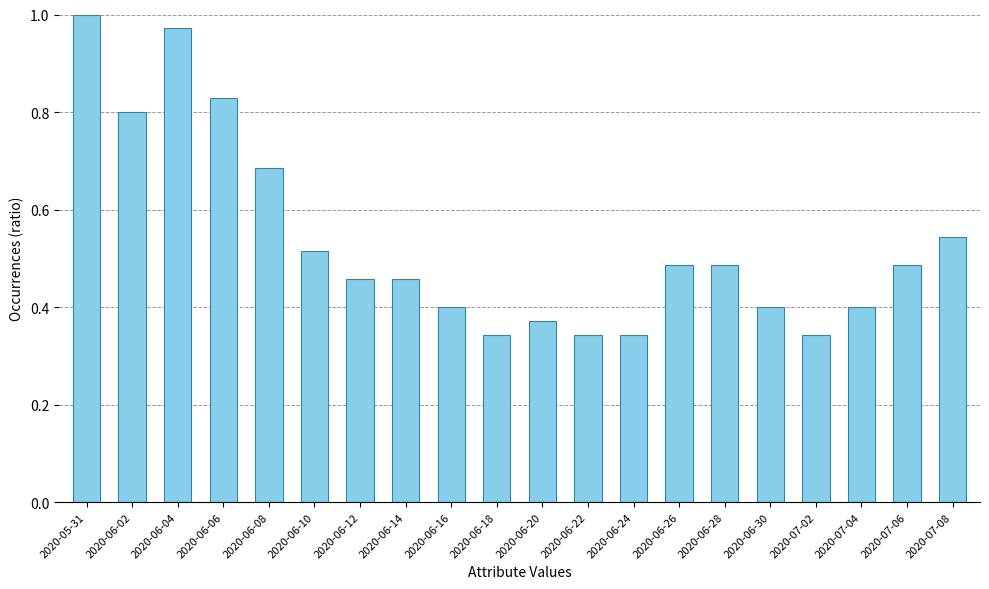

What is the sum of all values?

10.7